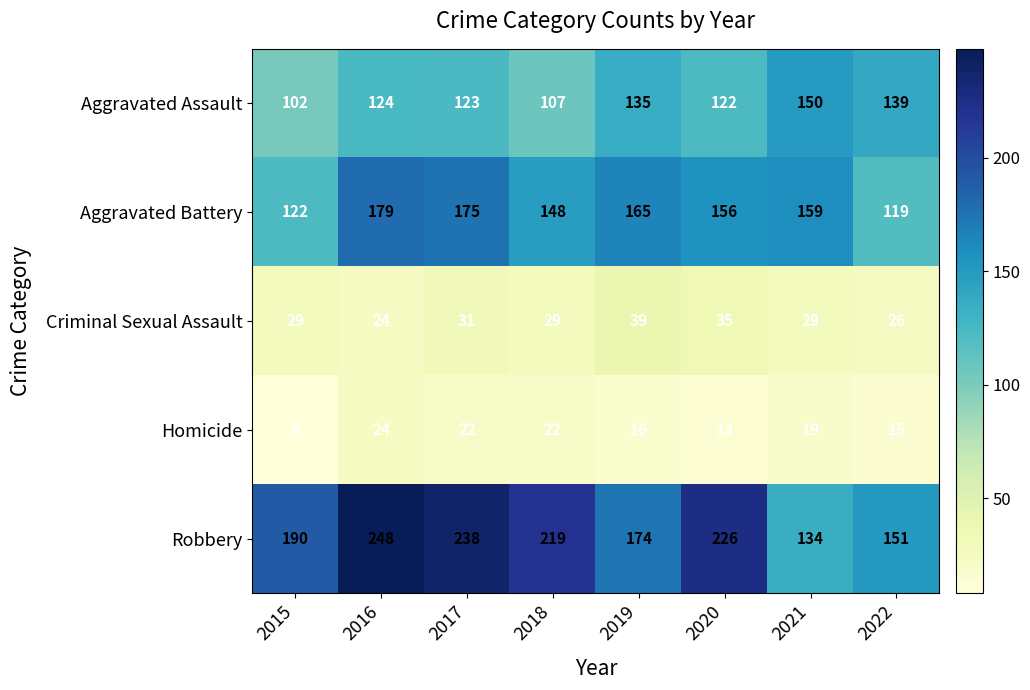

At how many categories does at least one series exceed 237?

2